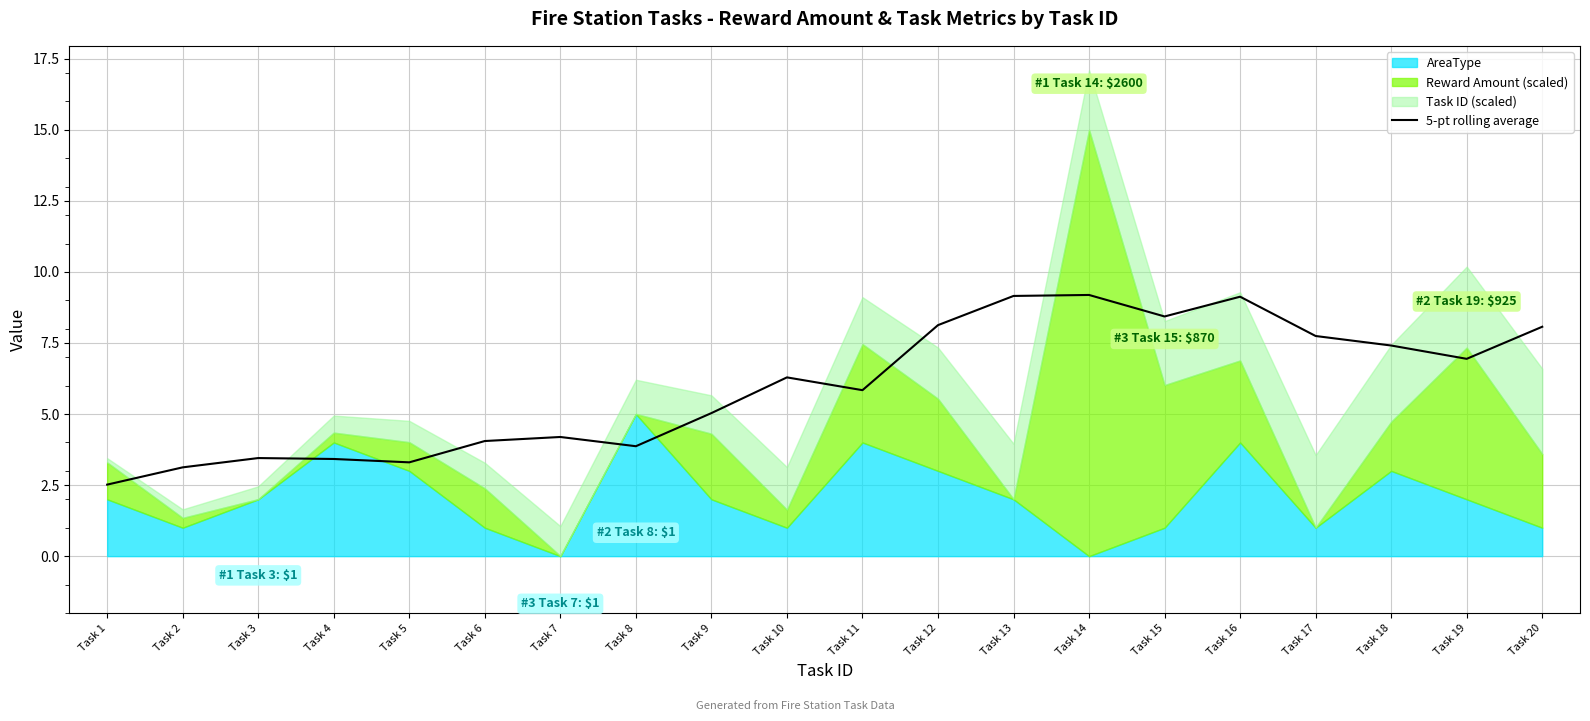

Reading left to right, what are all the values shown in this chart?

Task 1=2.5	Task 2=3.1	Task 3=3.5	Task 4=3.4	Task 5=3.3	Task 6=4.1	Task 7=4.2	Task 8=3.9	Task 9=5.0	Task 10=6.3	Task 11=5.8	Task 12=8.1	Task 13=9.2	Task 14=9.2	Task 15=8.4	Task 16=9.1	Task 17=7.7	Task 18=7.4	Task 19=6.9	Task 20=8.1